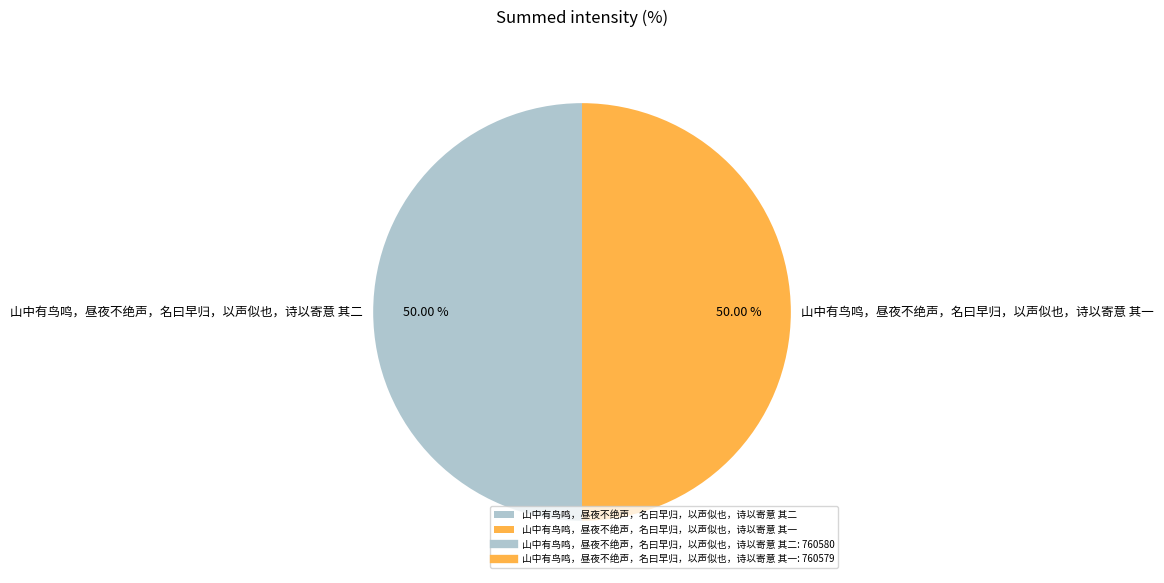

Approximately how many times larger is the value at 山中有鸟鸣，昼夜不绝声，名曰早归，以声似也，诗以寄意 其二 compared to 山中有鸟鸣，昼夜不绝声，名曰早归，以声似也，诗以寄意 其一?

1.0